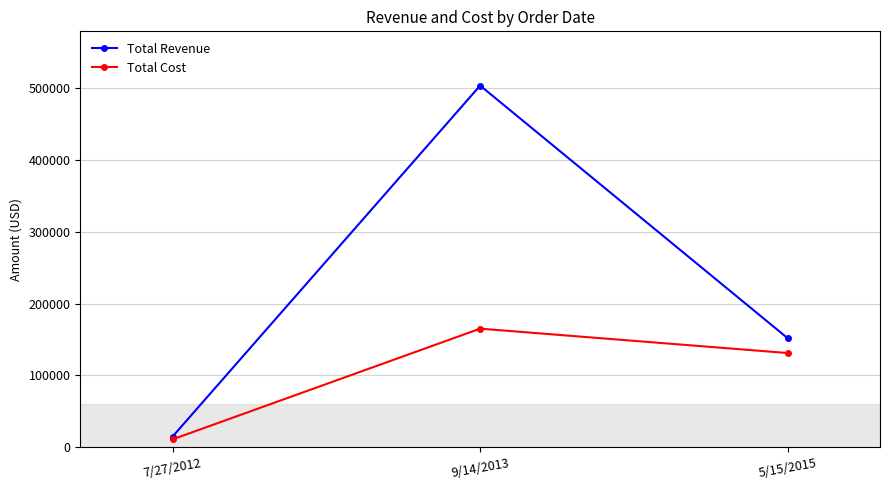

Between 7/27/2012 and 5/15/2015, which series saw the biggest shift?

Total Revenue